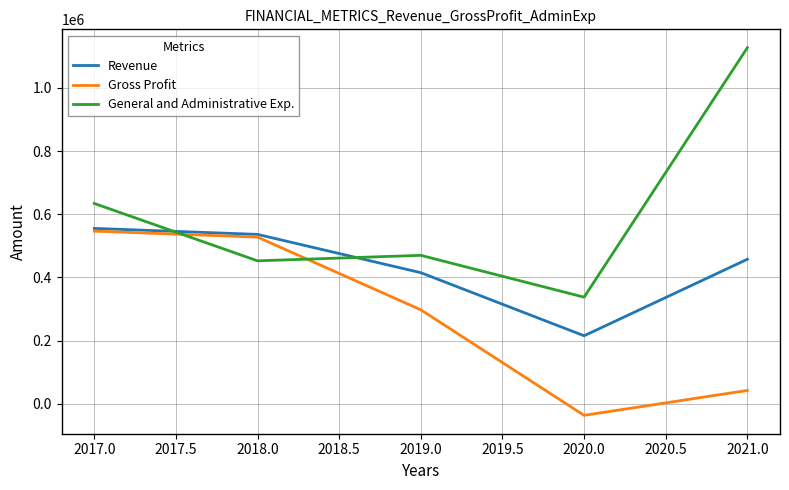

At which category does the chart reach its peak across all series?

2021.0